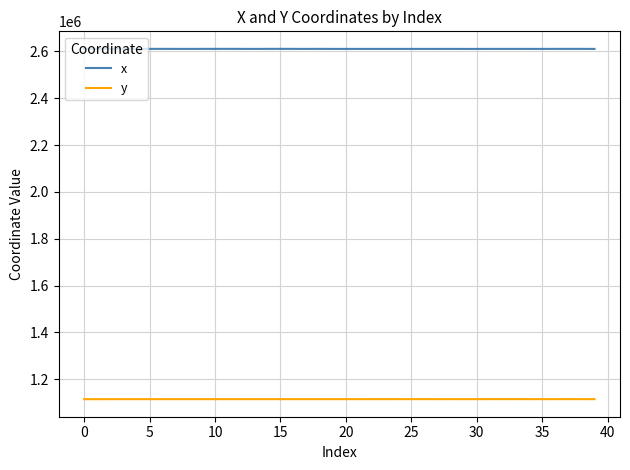

True or false: y and x cross at least once.

False